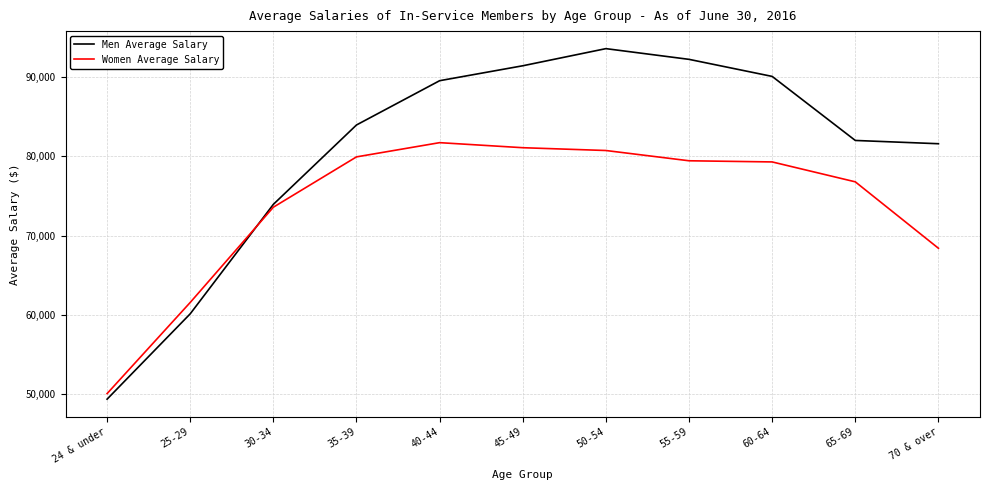

Is it true that Men Average Salary equals 93611 at 50-54?

True